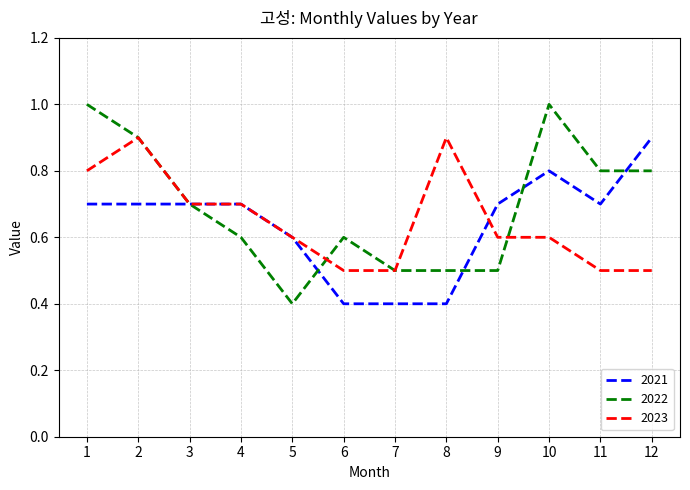

Is it true that 2022 equals 0.5 at 8?

True